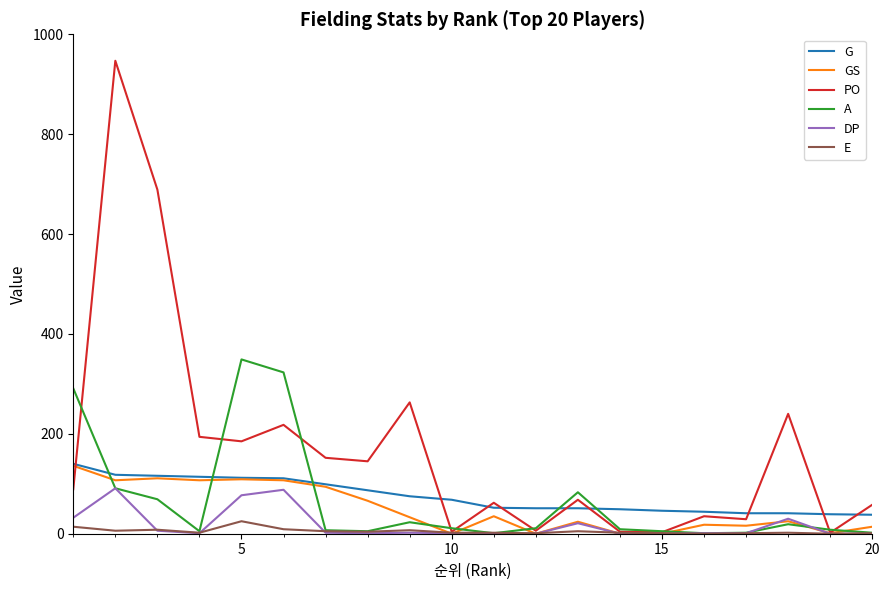

What is the maximum value shown in the chart?

947